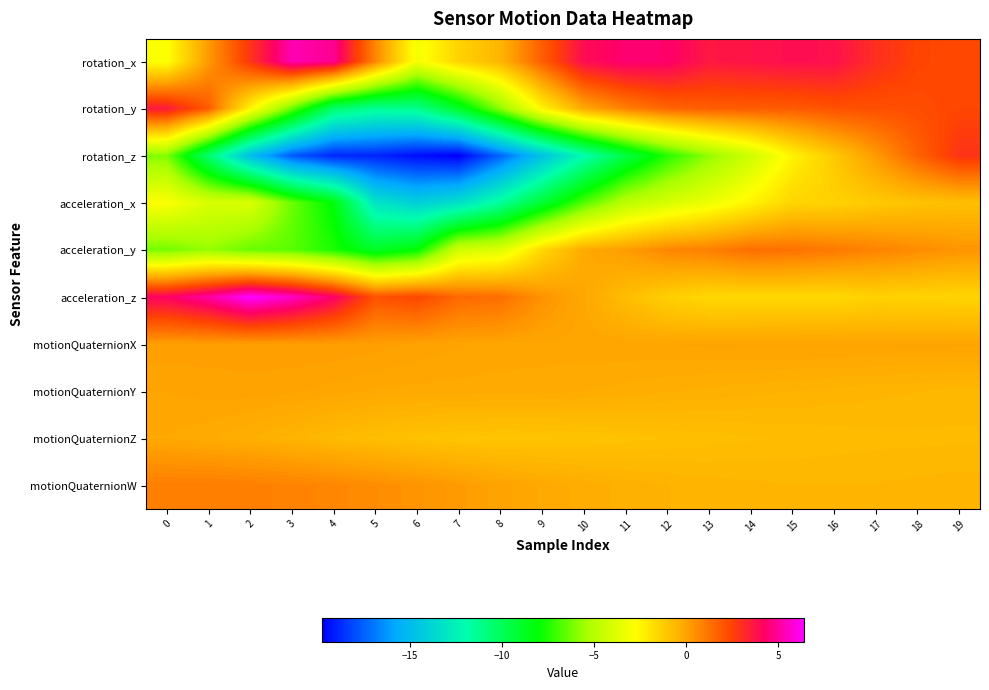

What is the minimum value shown in the chart?

-19.8